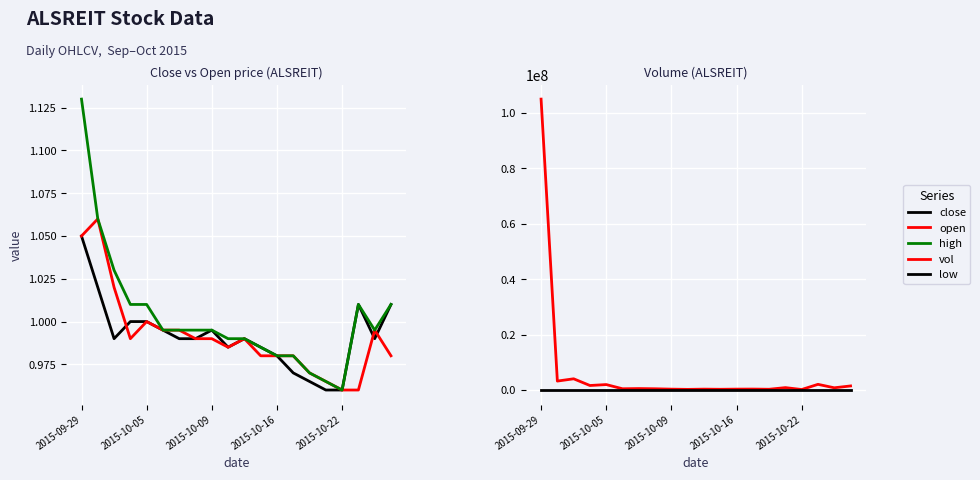

What is the difference between the second highest and second lowest values in the vol series?

3816900.0